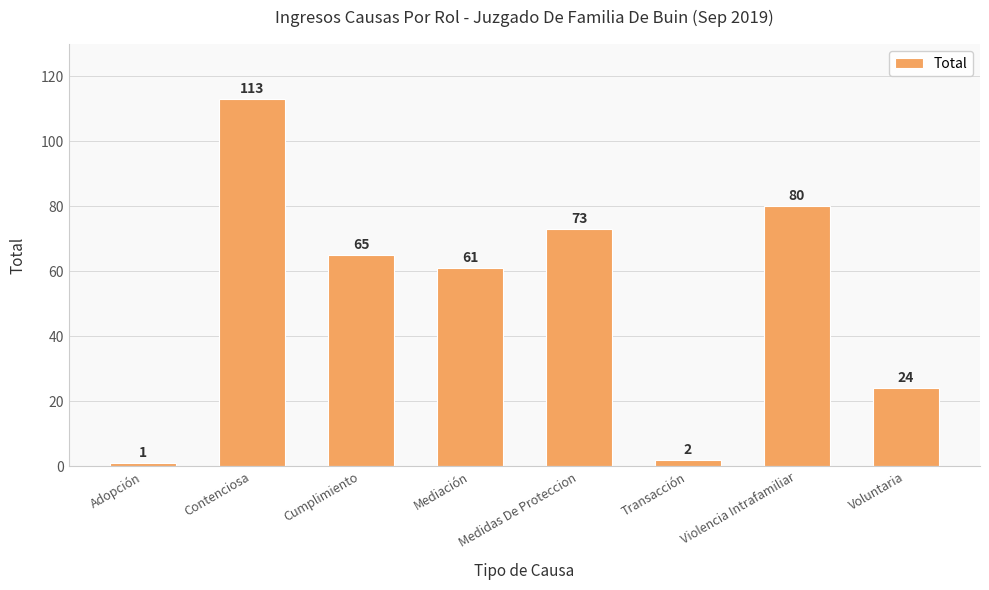

What is the sum of all values?

419